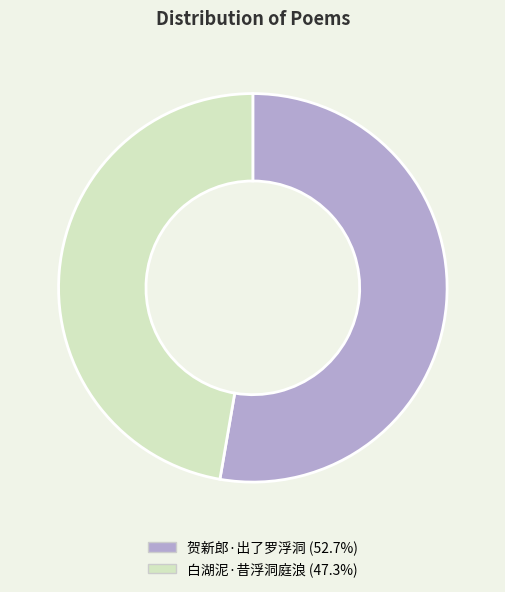

Combined, do 白湖泥·昔浮洞庭浪 and 贺新郎·出了罗浮洞 account for over 50%?

Yes